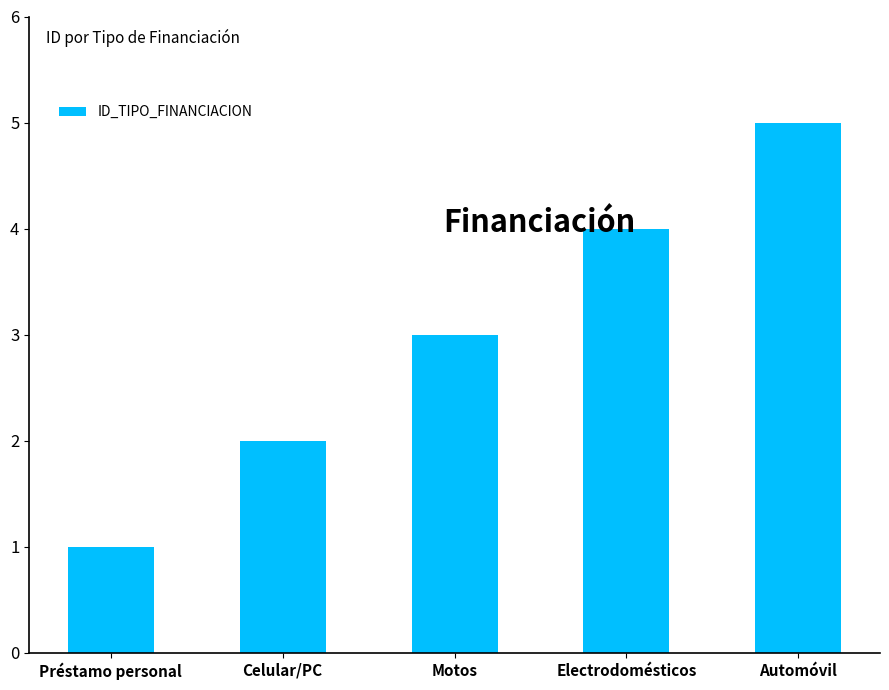

The value at Automóvil is 8. True or false?

False